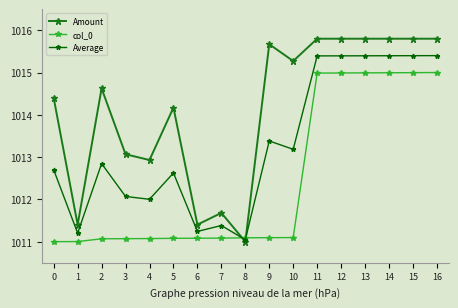

At which category does Average reach its first local peak?

2